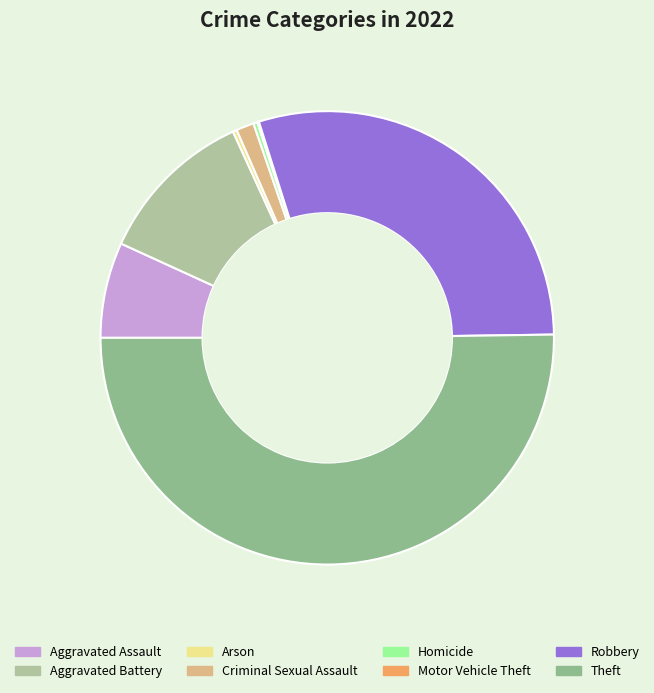

Rank the categories by value from lowest to highest.

Motor Vehicle Theft, Arson, Homicide, Criminal Sexual Assault, Aggravated Assault, Aggravated Battery, Robbery, Theft